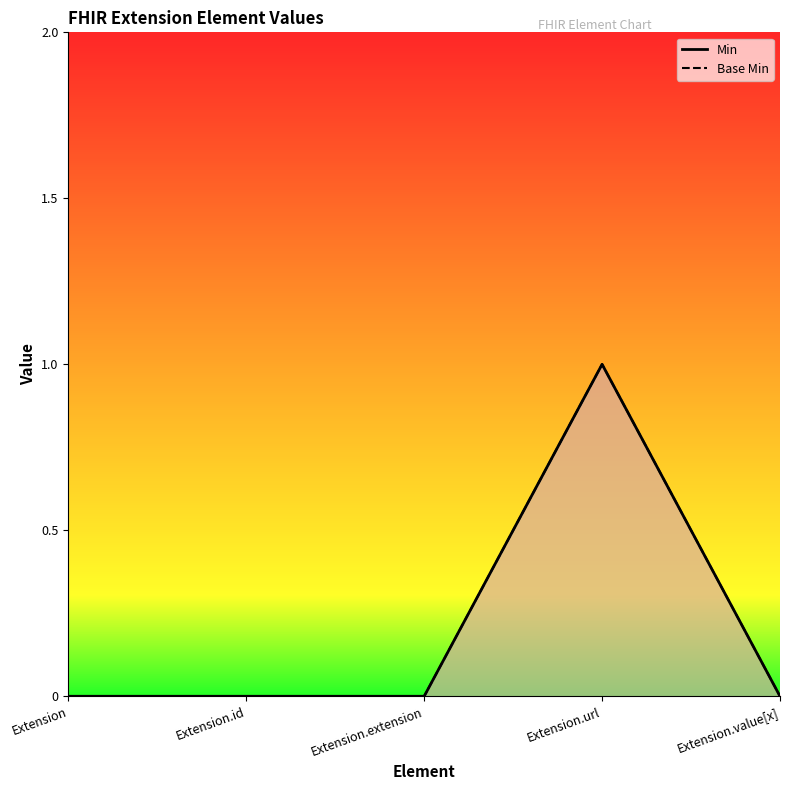

True or false: Base Min and Min intersect in this chart.

False